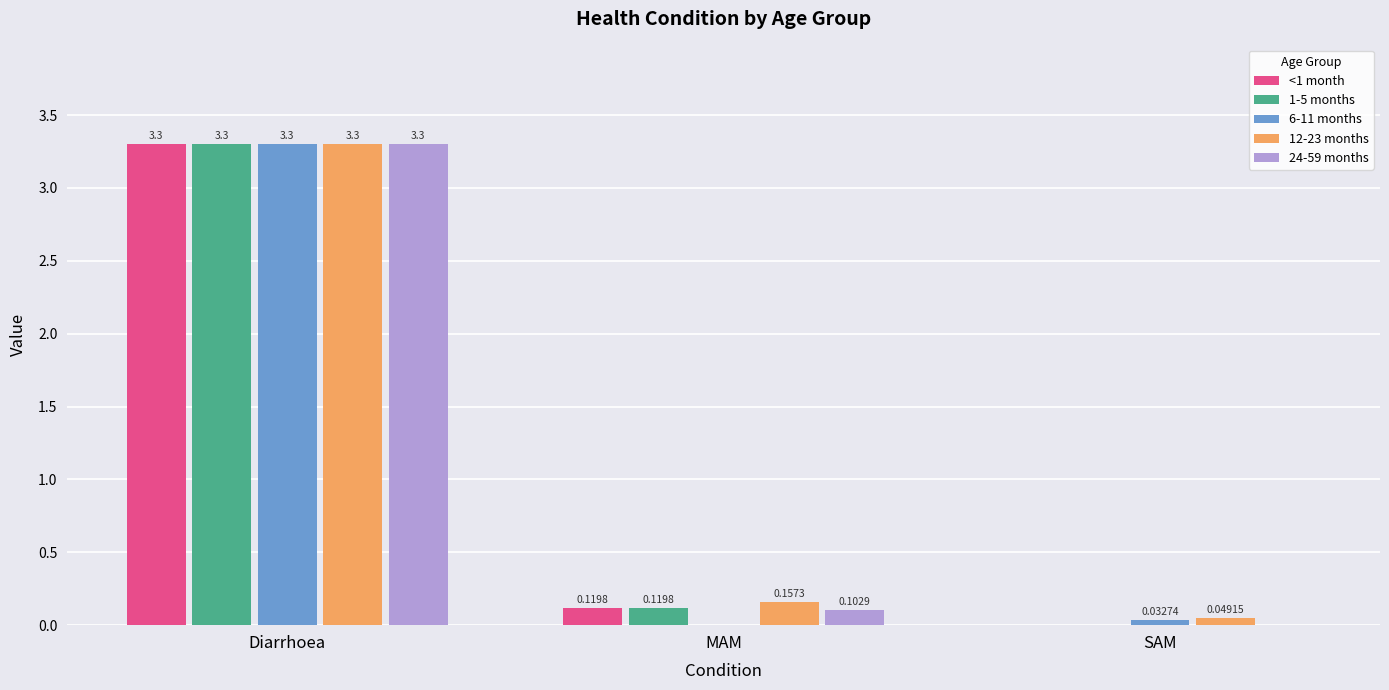

At which category is the sum across all series the highest?

Diarrhoea